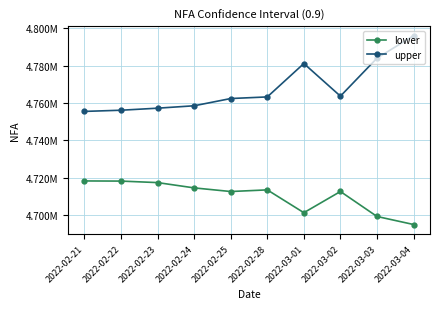

Is this an area chart (filled region under the line)?

No